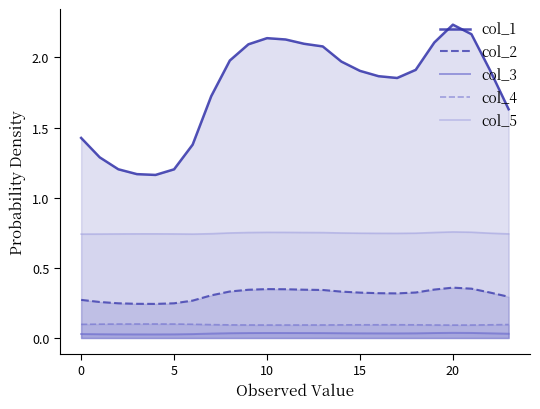

Count the number of categories in the chart.

24